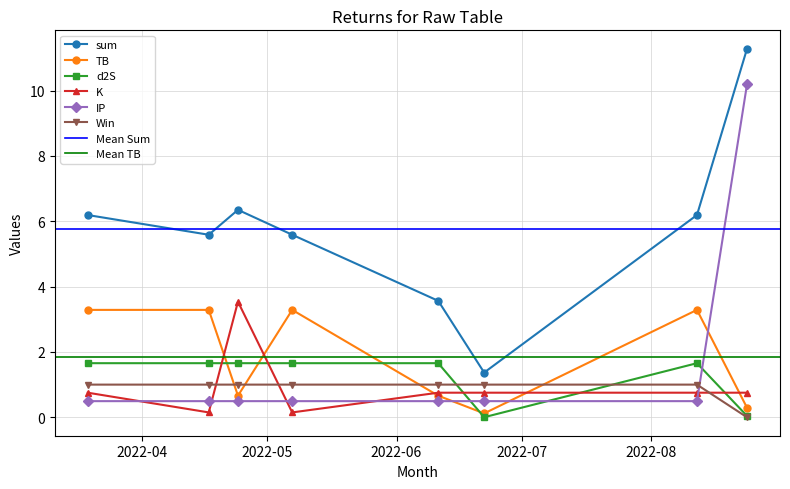

Which has a higher value, 2022-04-17 or 2022-08-24?

2022-08-24